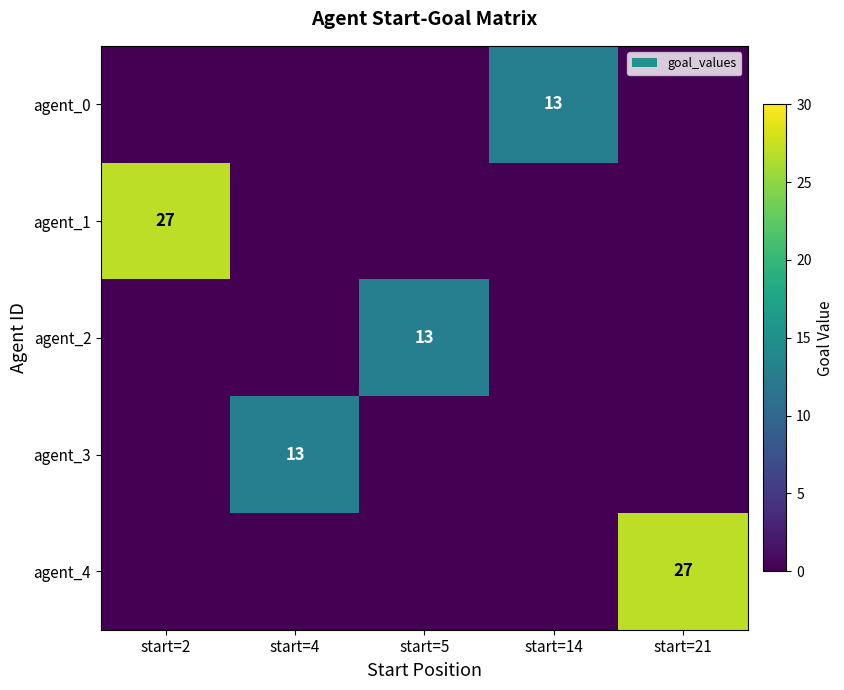

Is it true that agent_1 equals 11 at start=2?

False